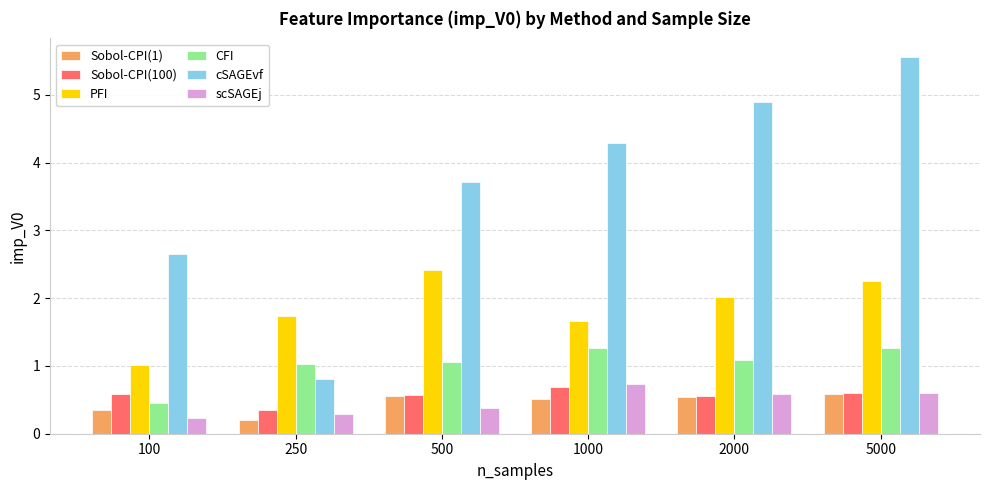

How many data points does each series have?

6